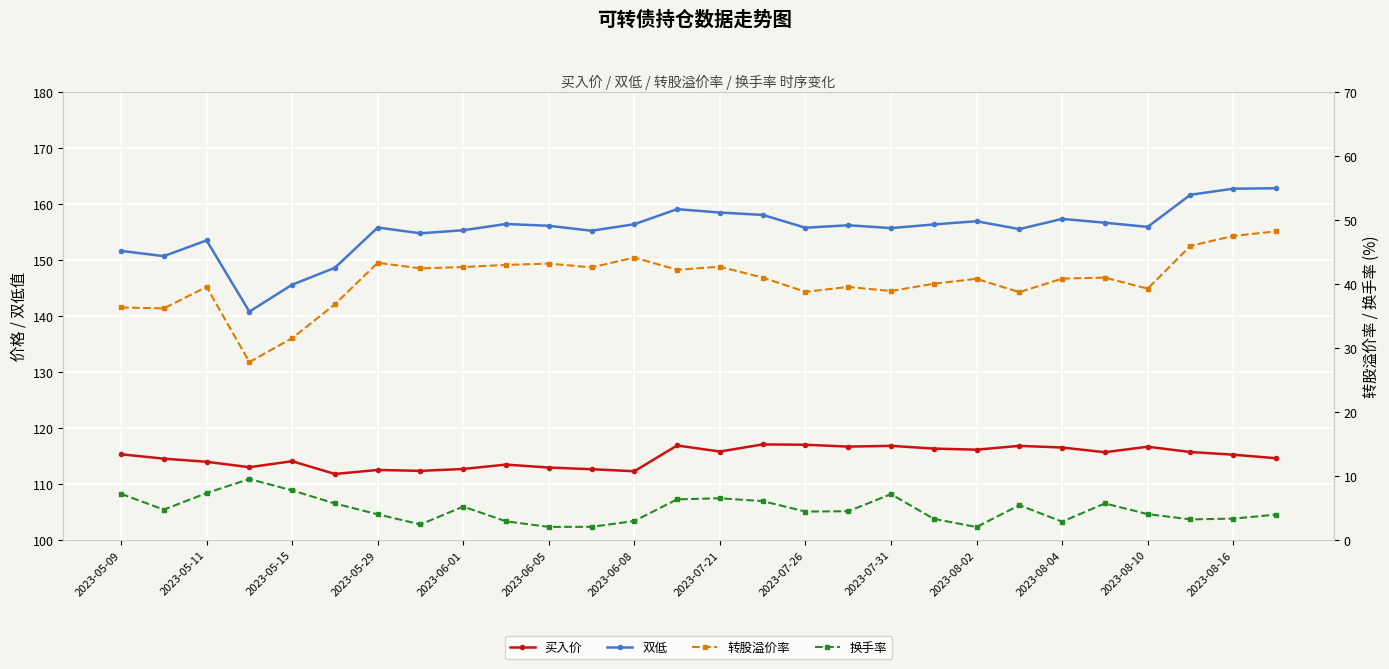

True or false: 买入价 has a value of 77.7 at 19.

False